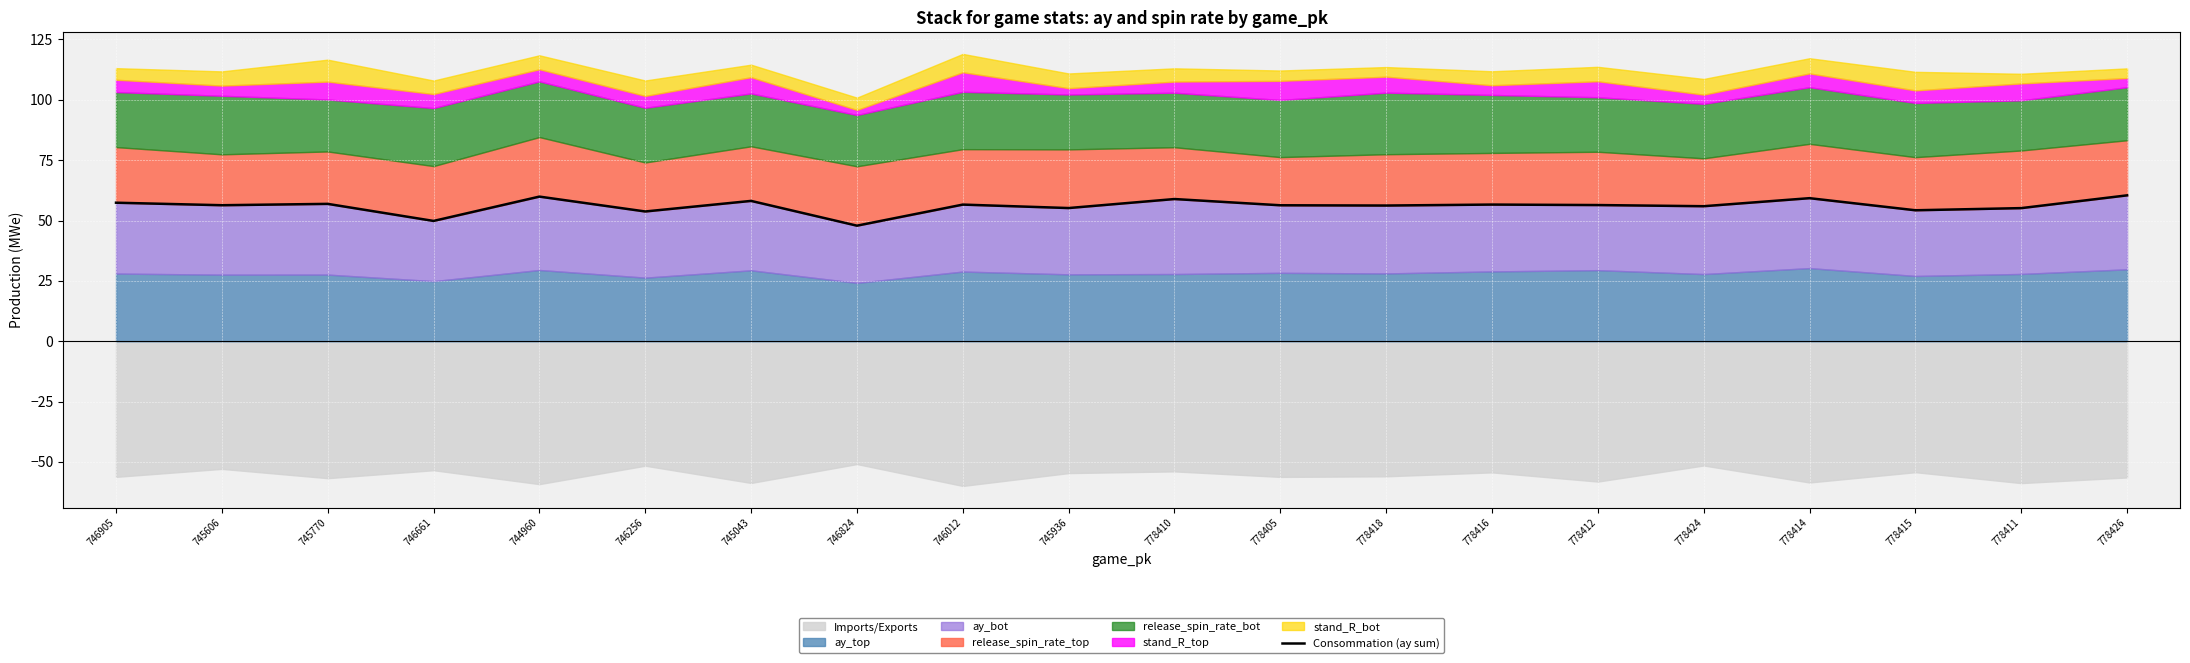

What is the maximum value shown in the chart?

60.4